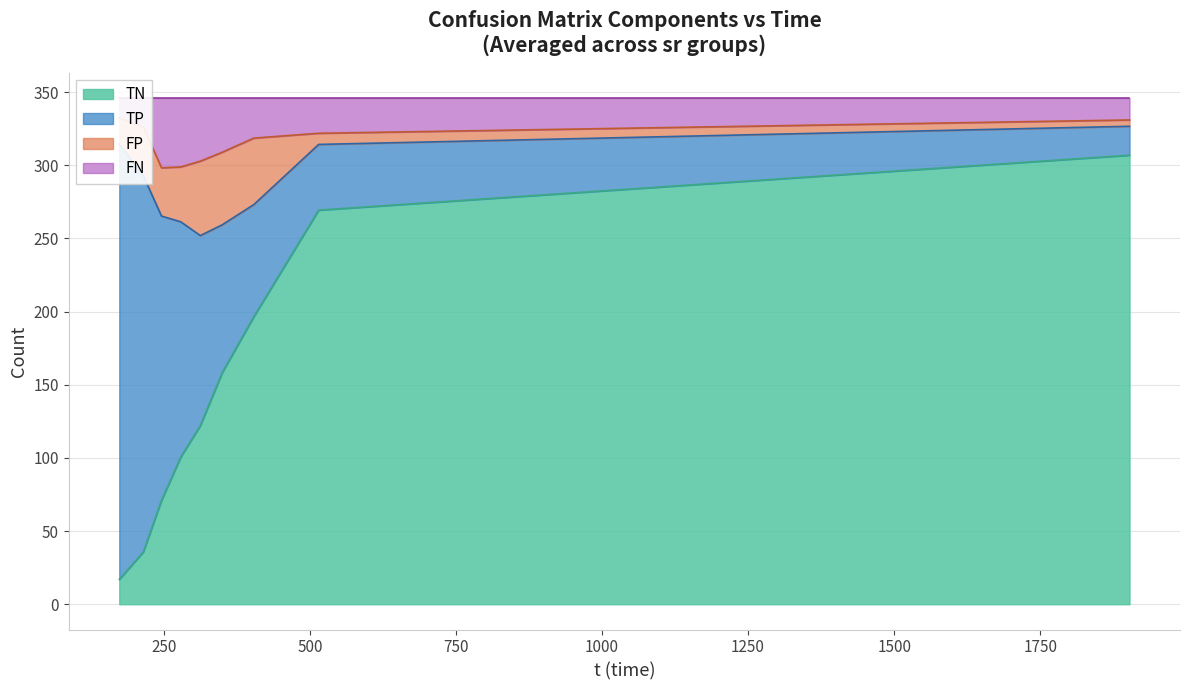

Between which two adjacent categories do FN and FP first intersect?

214.959 and 246.171